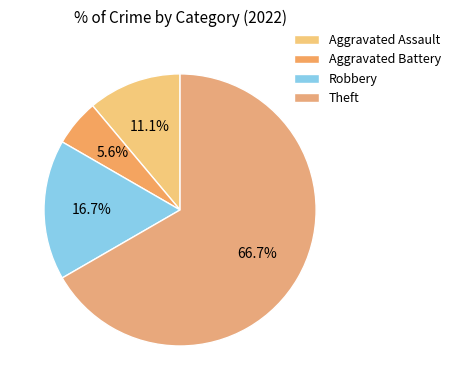

The Aggravated Battery slice represents 1% of the pie. True or false?

False